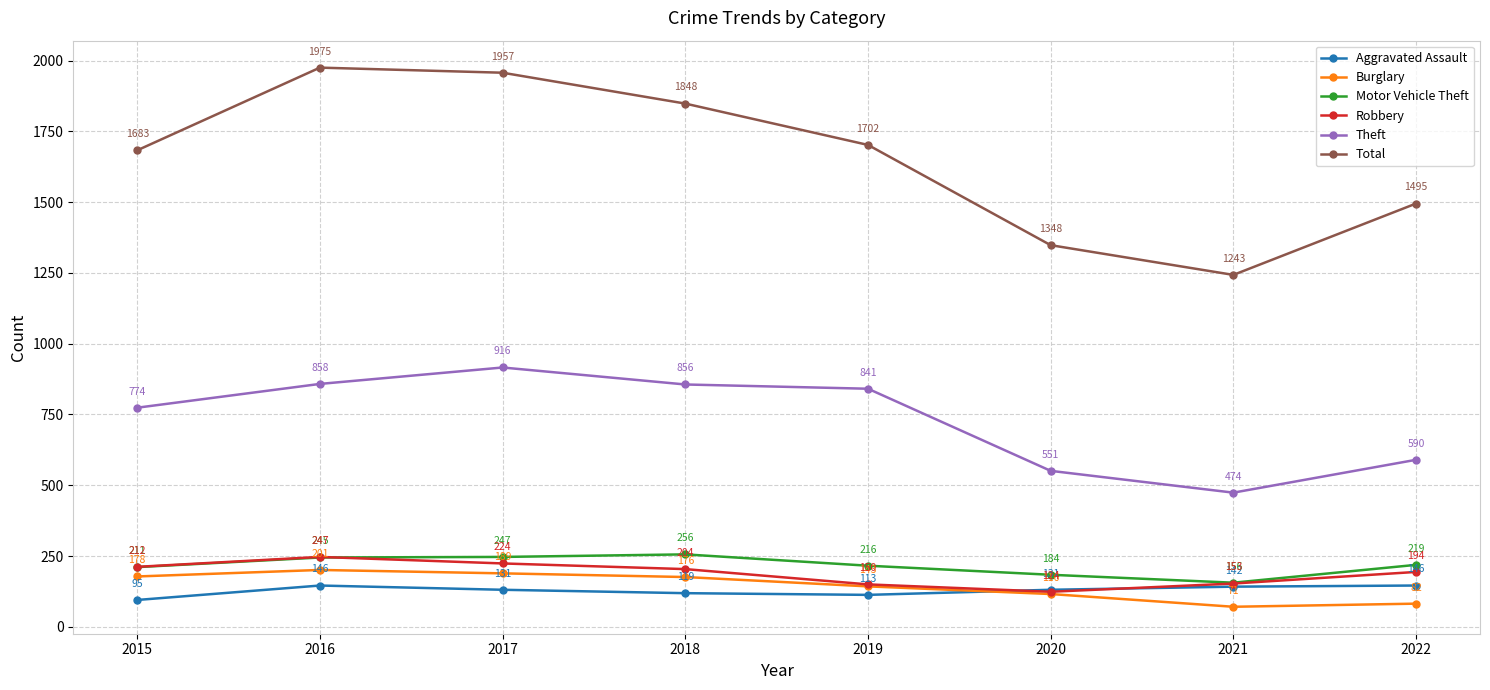

How many interior local valleys does the Total series have?

1